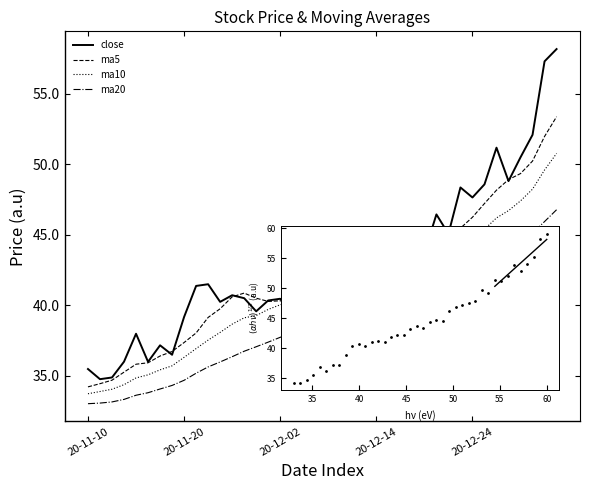

True or false: ma20 and ma5 cross at least once.

False